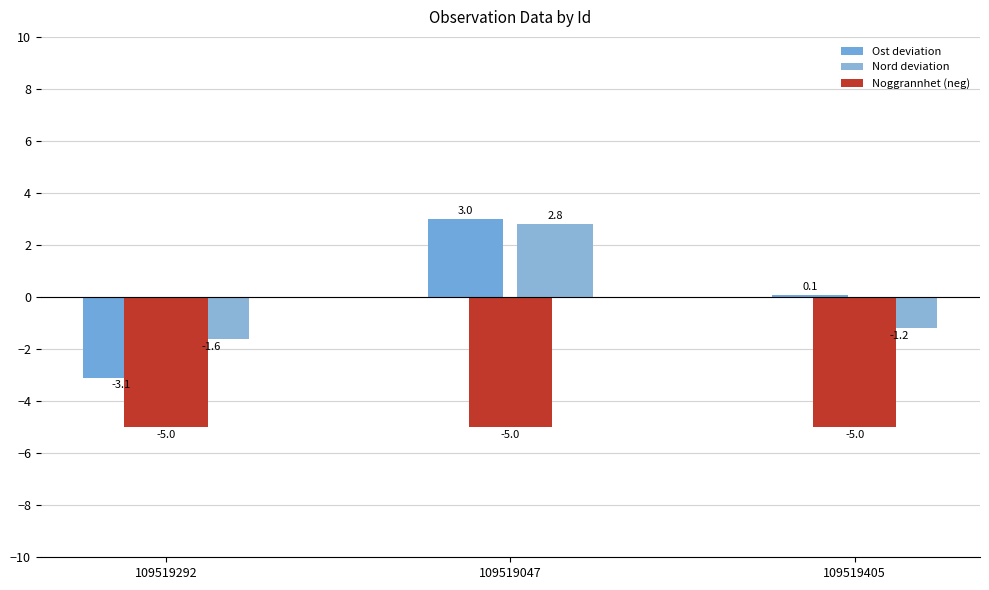

Where is Ost deviation nearest to the value 0?

109519405